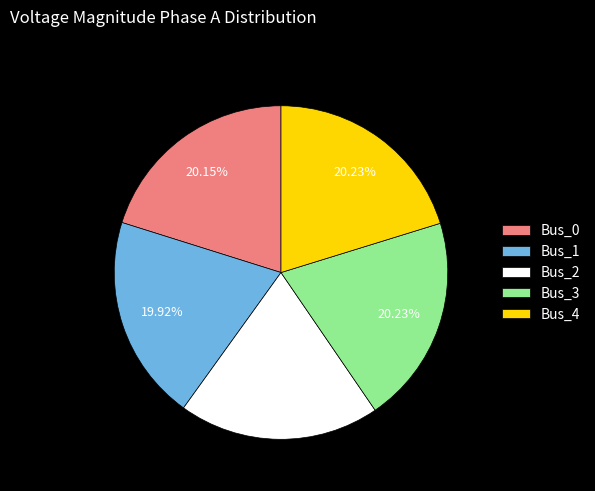

To the nearest percent, what portion does Bus_4 represent?

20%